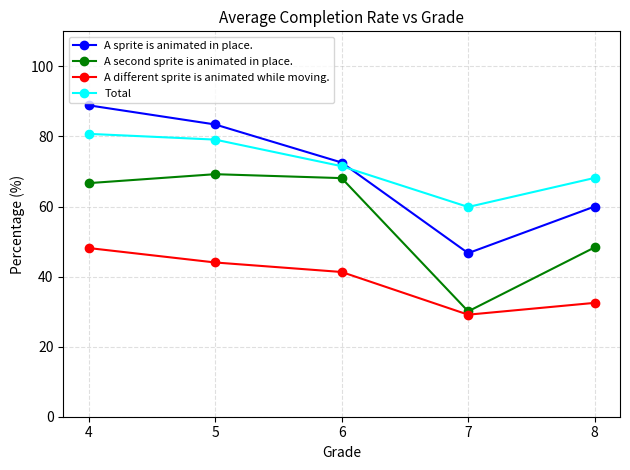

What is the difference between the A second sprite is animated in place. values at 7 and 8?

18.3